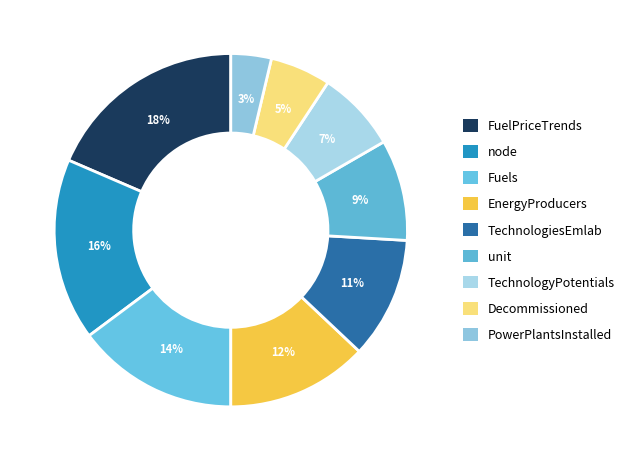

Which category has the smallest portion of the pie?

PowerPlantsInstalled